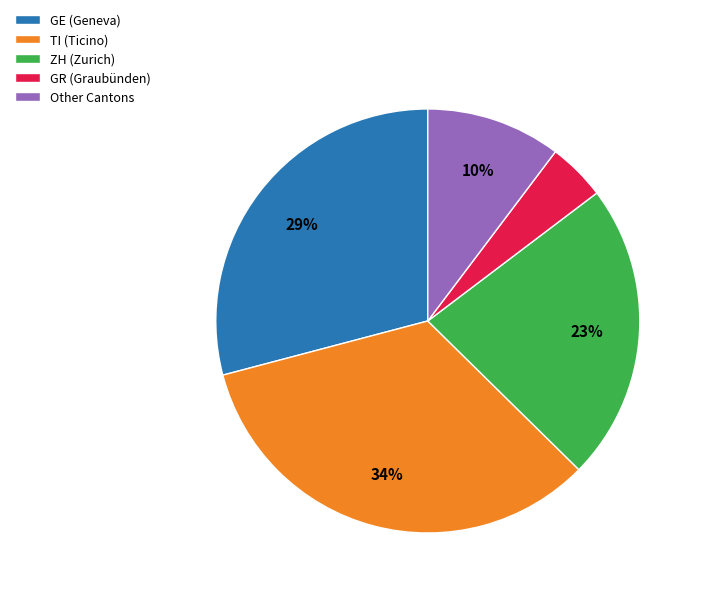

What is the largest slice in the pie chart?

TI (Ticino)